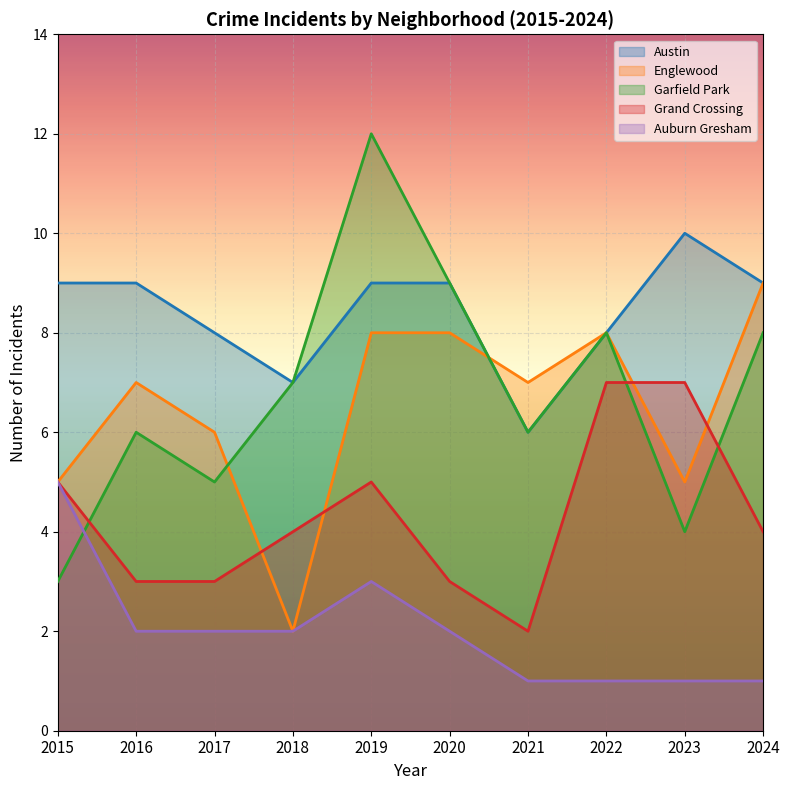

What are all the series names shown in the legend?

Austin, Englewood, Garfield Park, Grand Crossing, Auburn Gresham